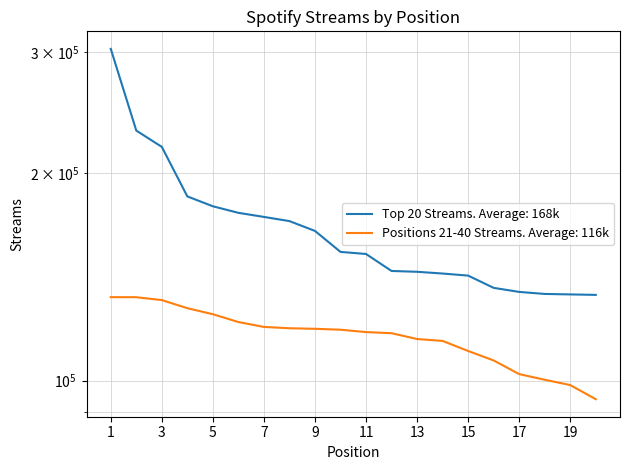

True or false: Positions 21-40 Streams and Top 20 Streams cross at least once.

False